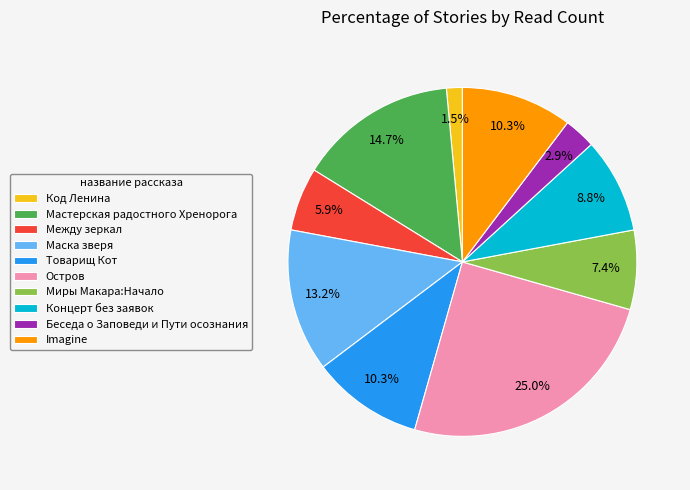

Which slice is the smallest?

Код Ленина